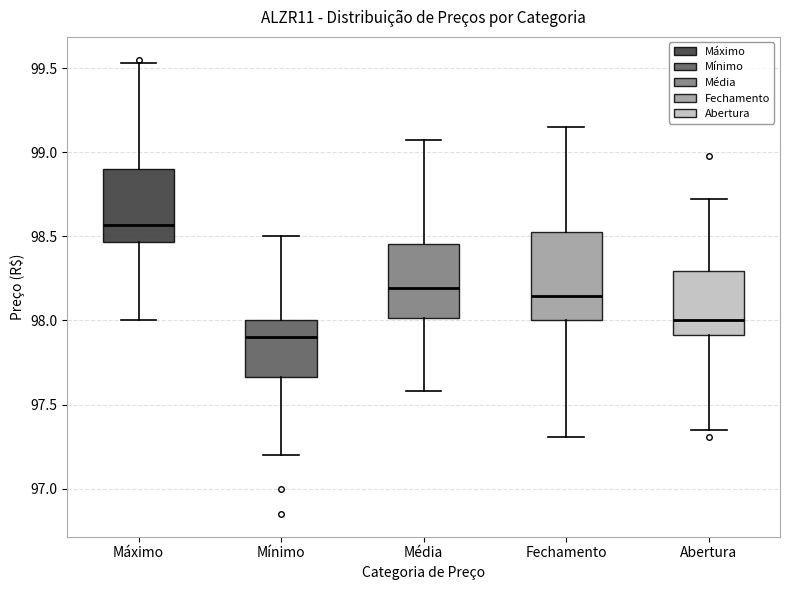

Reading left to right, read every box against the y-axis: the position of its median line, the range the box covers, and the ends of its whiskers. The values are not printed on the chart, so give them approximately, as read against the axis.

Máximo: median 98.55, box 98.45 to 98.90, whiskers 98.00 to 99.55
Mínimo: median 97.90, box 97.65 to 98.00, whiskers 97.20 to 98.50
Média: median 98.20, box 98.00 to 98.45, whiskers 97.60 to 99.05
Fechamento: median 98.15, box 98.00 to 98.55, whiskers 97.30 to 99.15
Abertura: median 98.00, box 97.90 to 98.30, whiskers 97.35 to 98.70